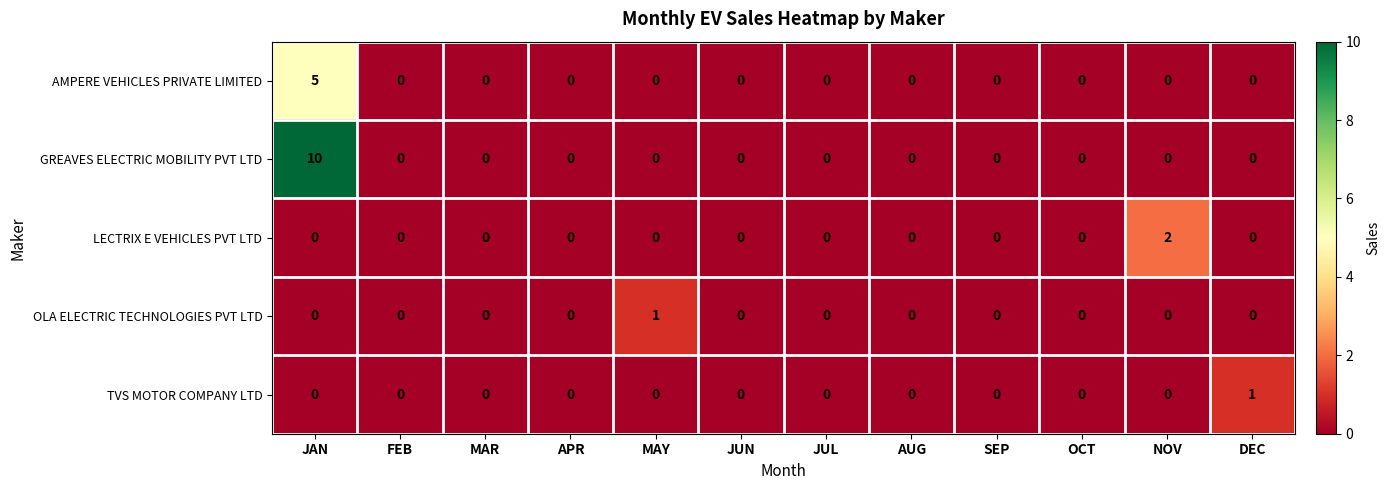

Is it true that GREAVES ELECTRIC MOBILITY PVT LTD equals 0 at AUG?

True